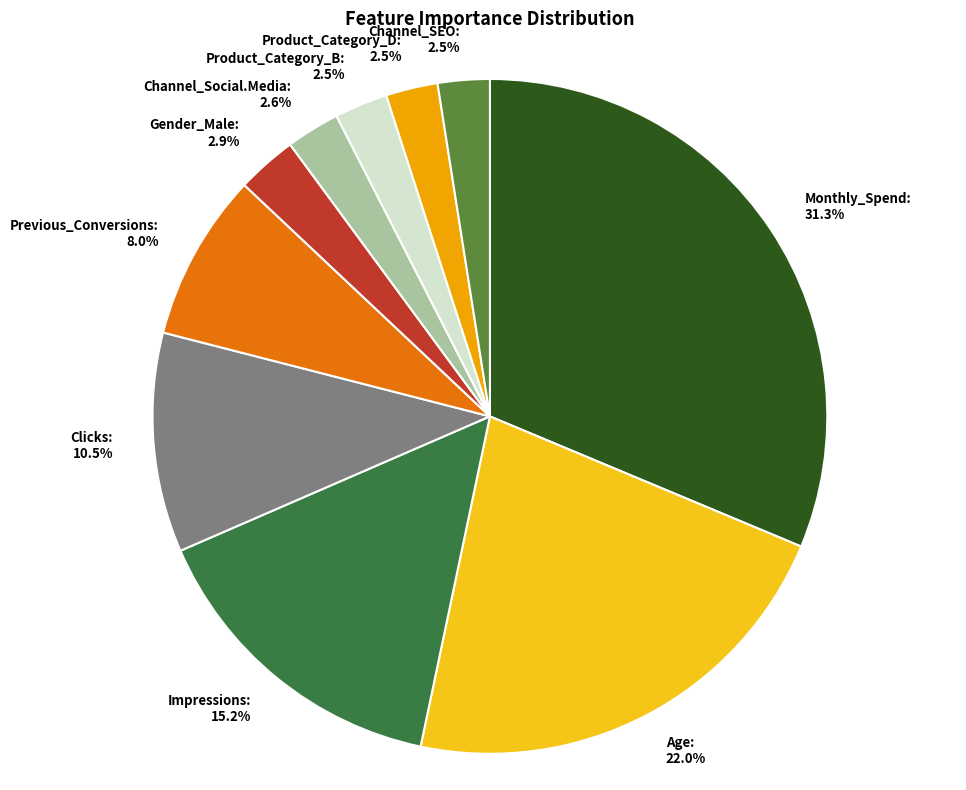

To the nearest percent, what is the combined percentage of Product_Category_D and Channel_SEO?

5%